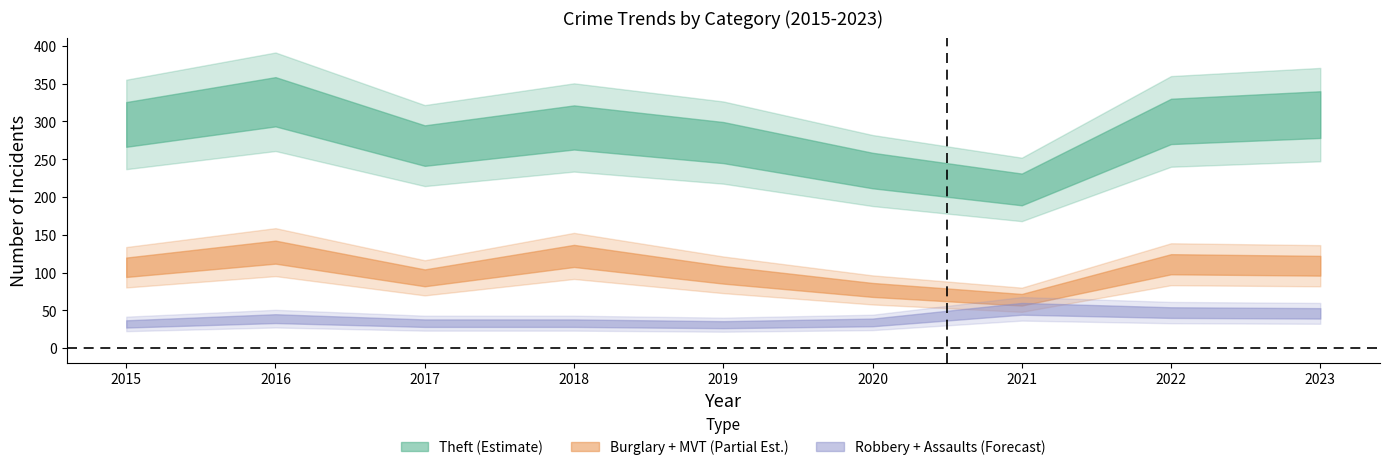

What is the difference between the Theft values at 2015 and 2018?

4